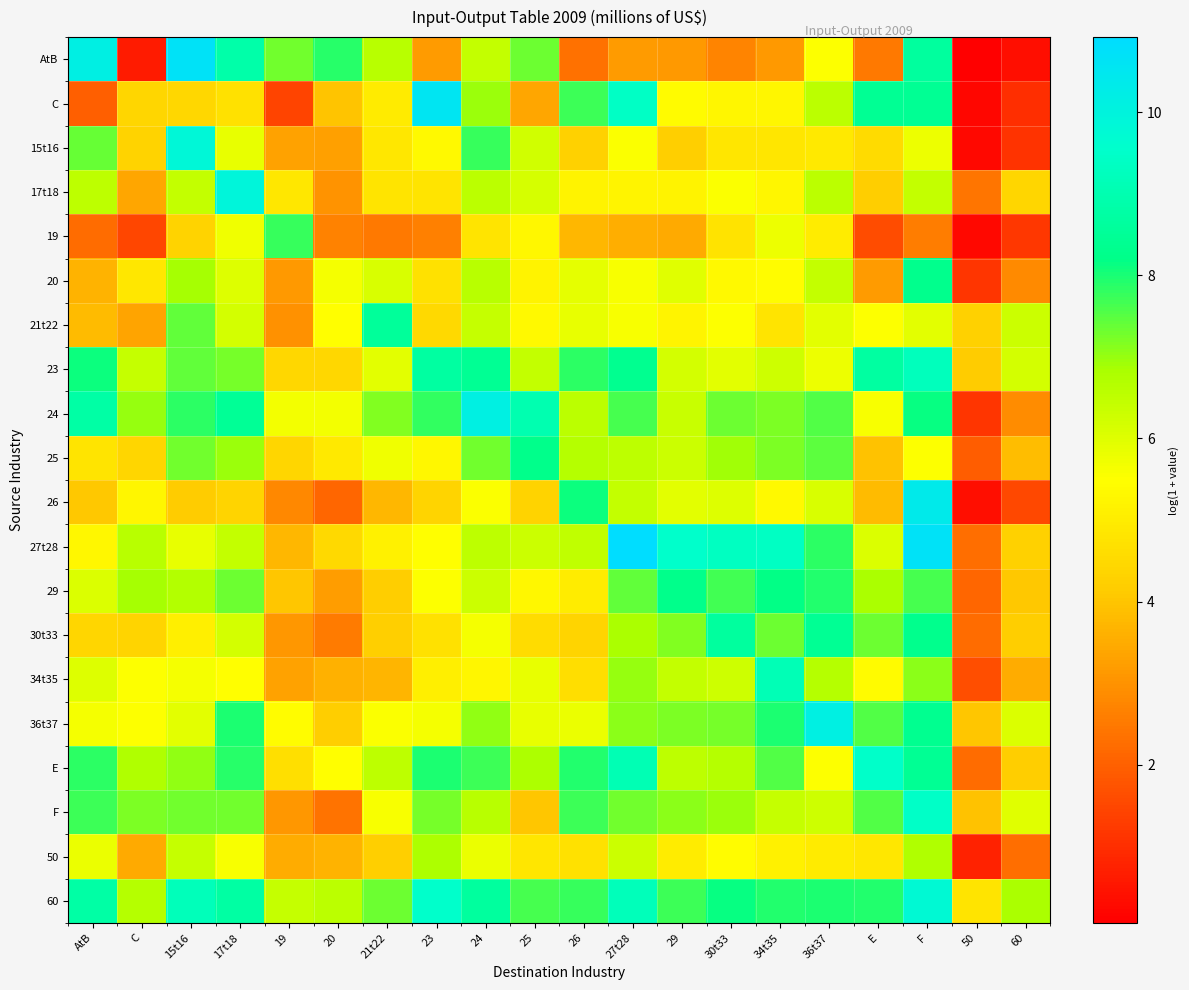

Between 36t37 and F, which is larger?

F